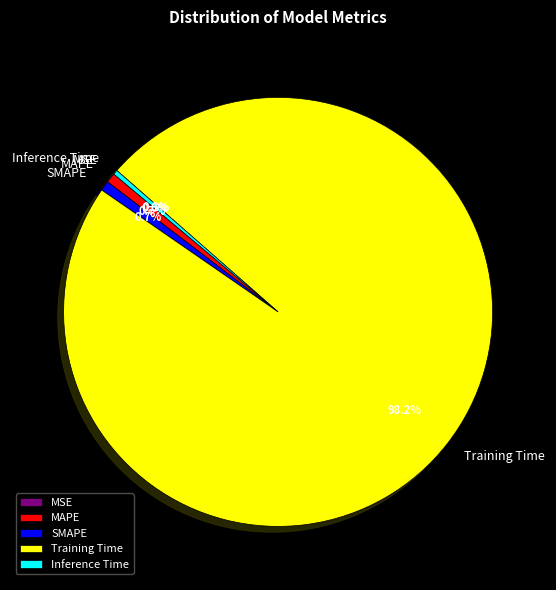

To the nearest percent, what is the difference between the largest and smallest slice percentages?

98%